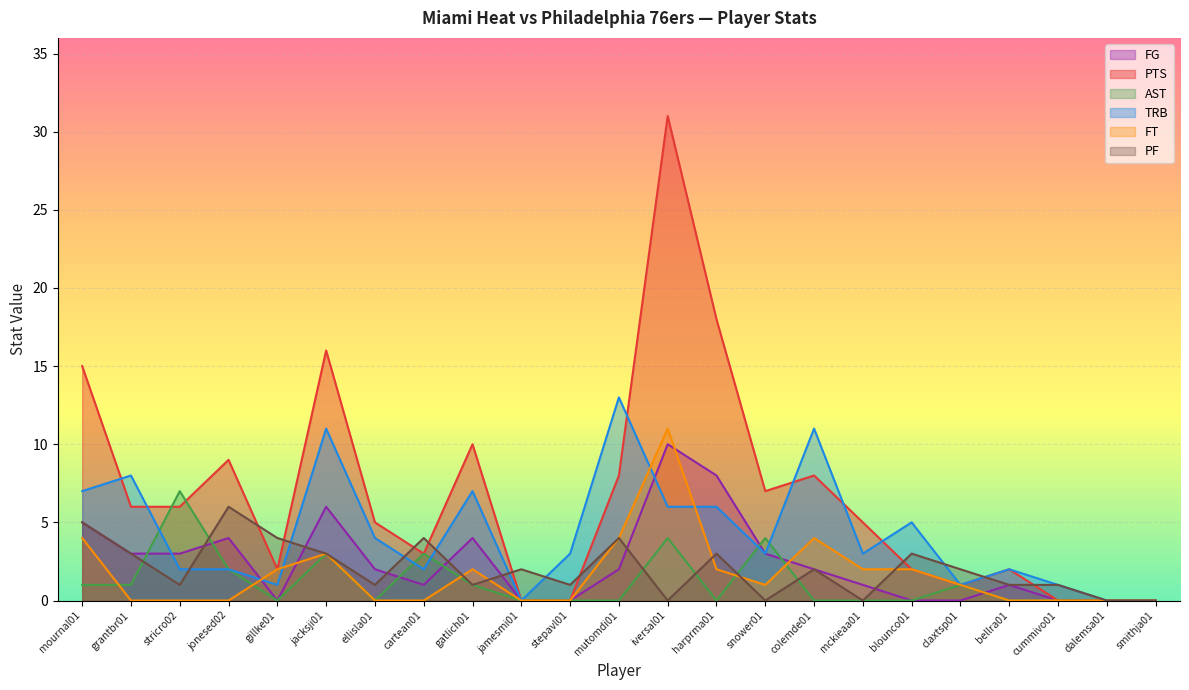

True or false: PTS has a value of 0 at cummivo01.

True